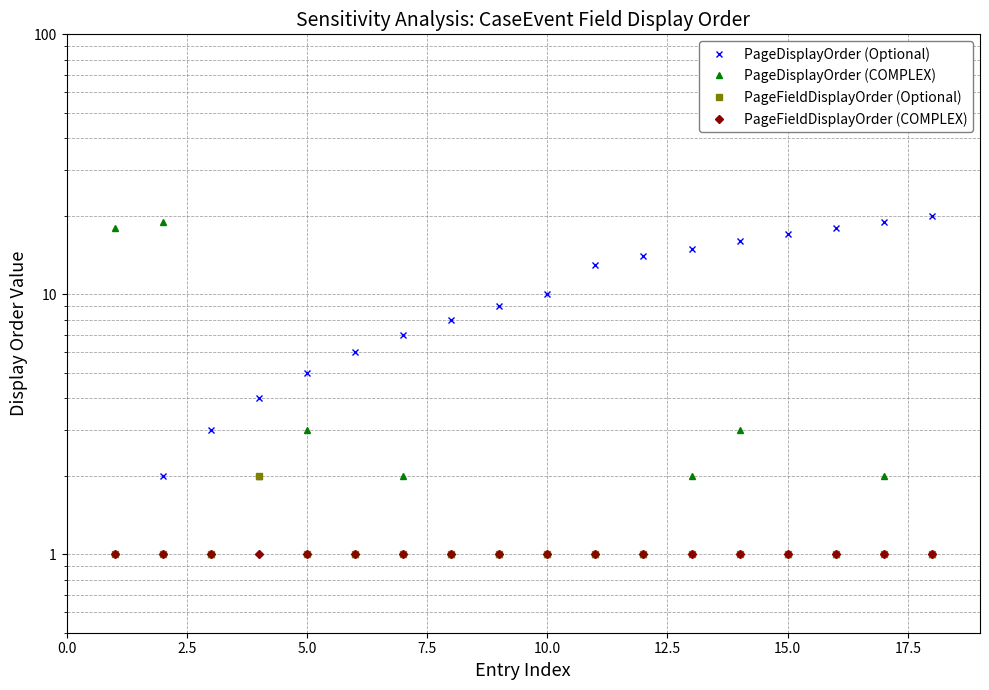

What are all the series names shown in the legend?

PageDisplayOrder (Optional), PageDisplayOrder (COMPLEX), PageFieldDisplayOrder (Optional), PageFieldDisplayOrder (COMPLEX)